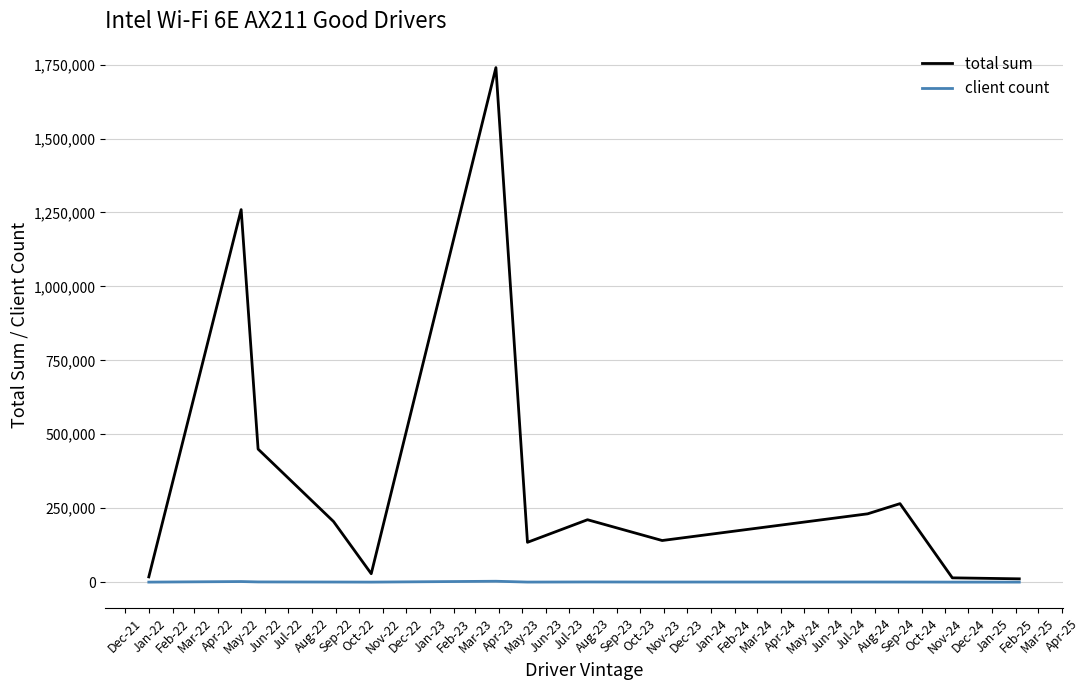

In total sum, how many points are higher than both neighbors (excluding endpoints)?

4